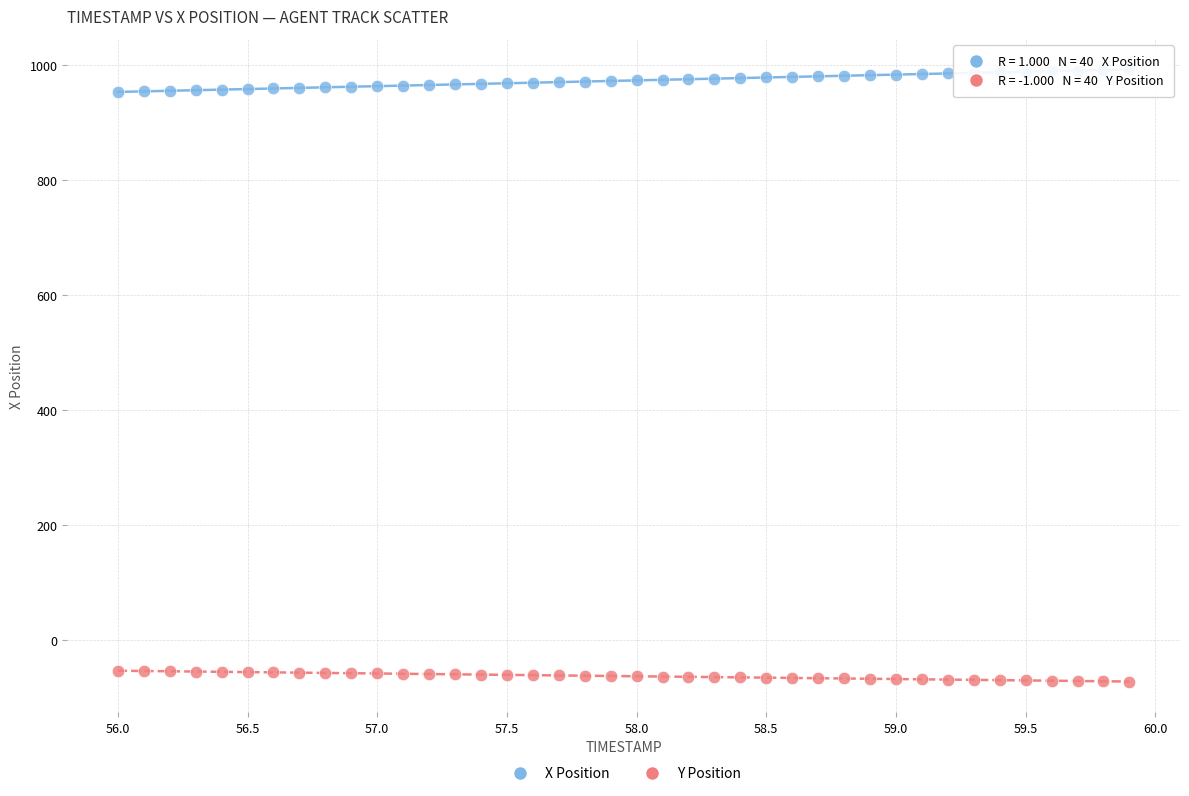

Across all data points, what is the range of X values (max minus min)?

3.9